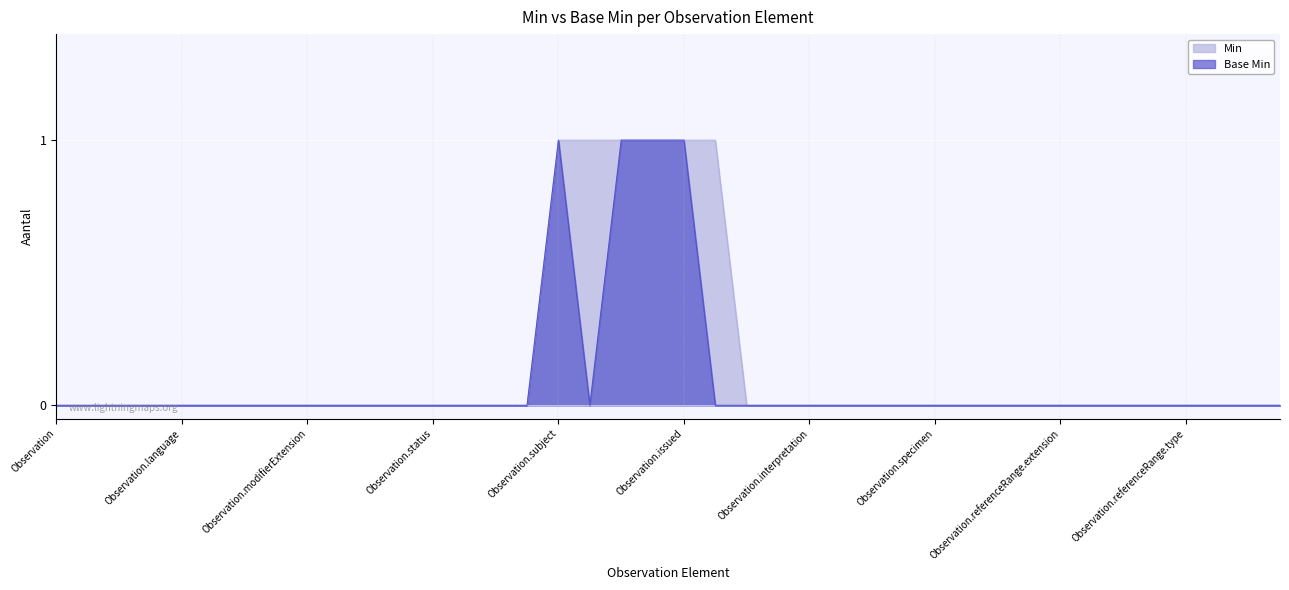

The value of Base Min at Observation.status is 1. True or false?

False